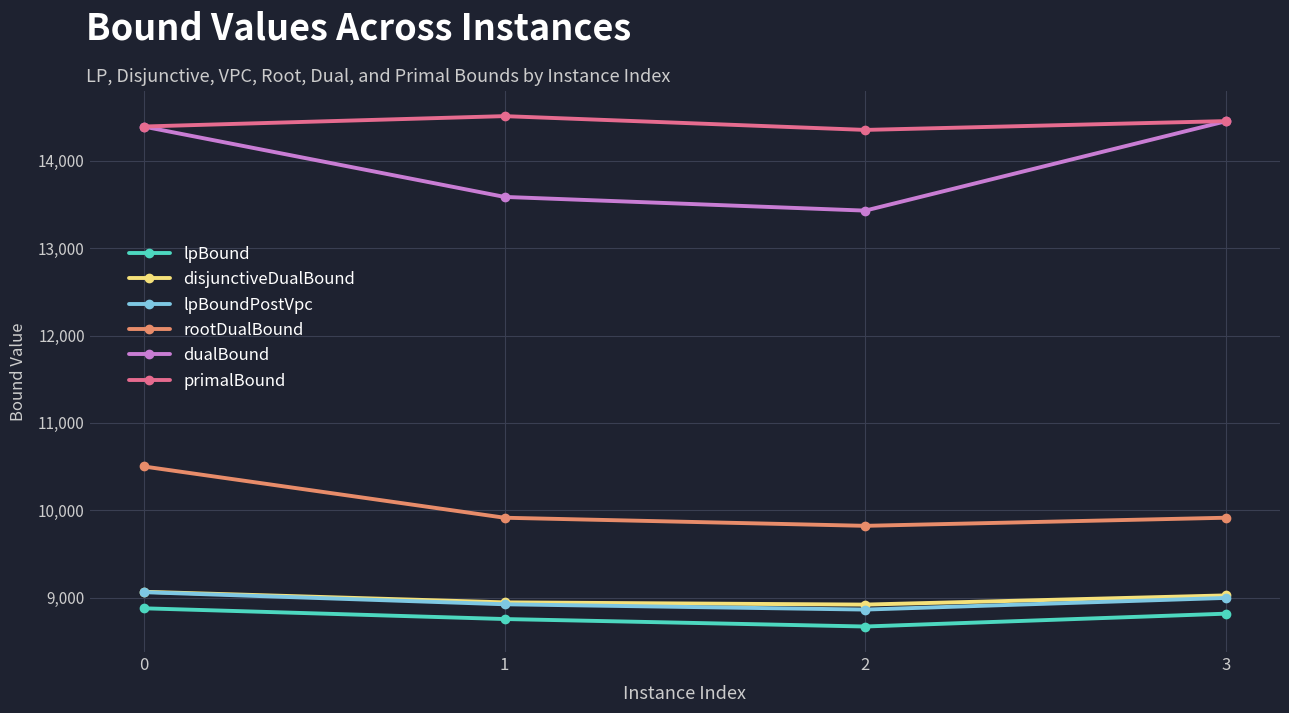

The value of rootDualBound at 2 is 13251.3. True or false?

False